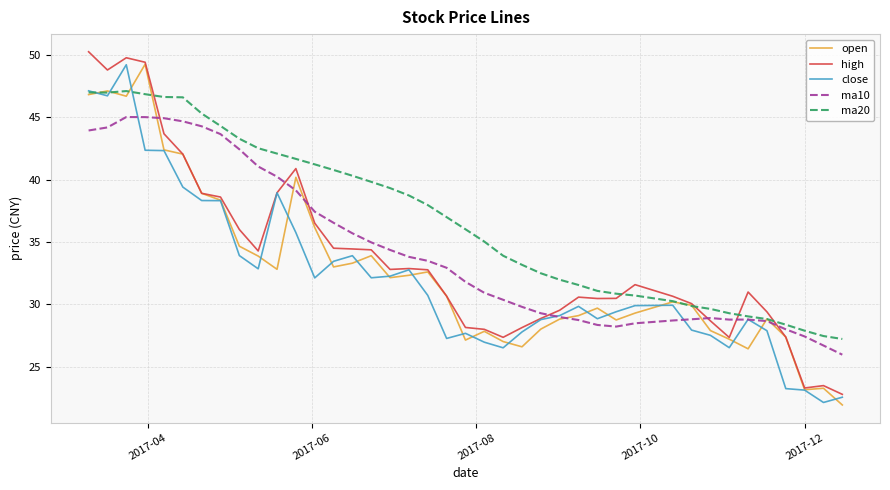

Which series has the largest total across all categories?

ma20